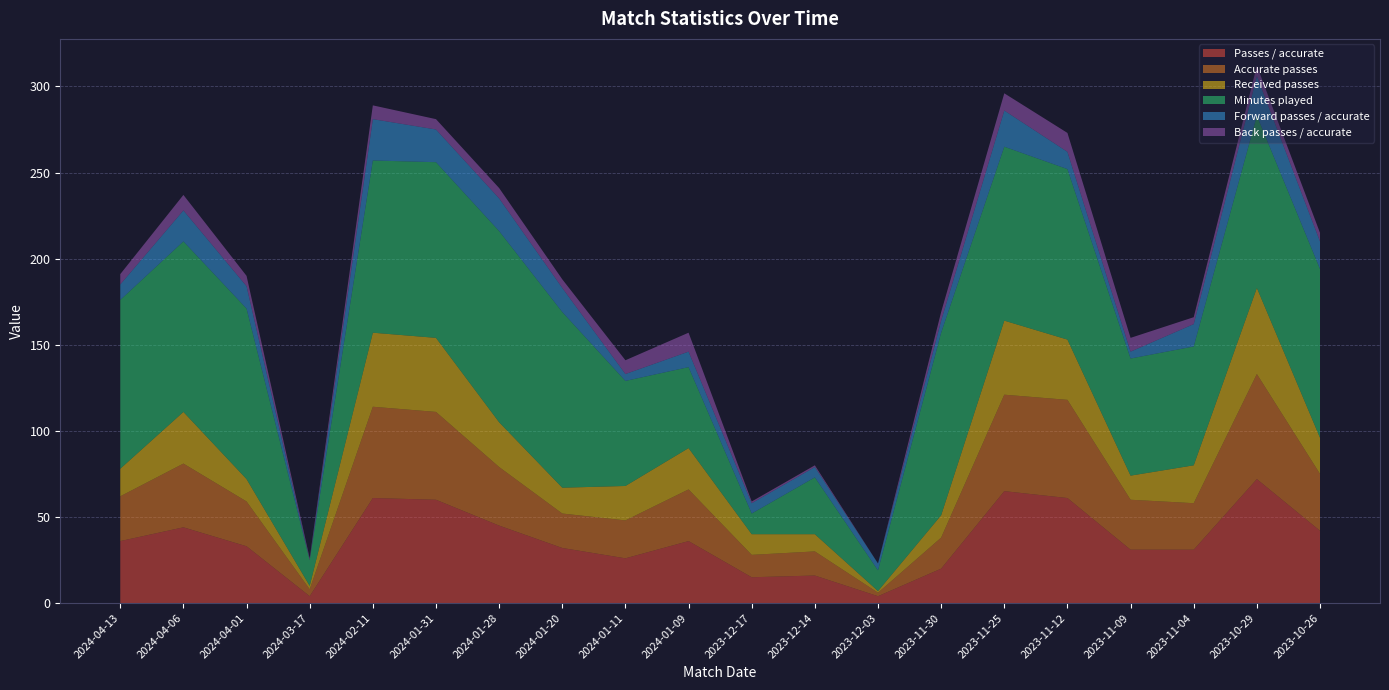

Reading left to right, extract all data points from this chart.

Passes / accurate: 2024-04-13=36	2024-04-06=44	2024-04-01=33	2024-03-17=4	2024-02-11=61	2024-01-31=60	2024-01-28=45	2024-01-20=32	2024-01-11=26	2024-01-09=36	2023-12-17=15	2023-12-14=16	2023-12-03=4	2023-11-30=20	2023-11-25=65	2023-11-12=61	2023-11-09=31	2023-11-04=31	2023-10-29=72	2023-10-26=42
Accurate passes: 2024-04-13=26	2024-04-06=37	2024-04-01=26	2024-03-17=4	2024-02-11=53	2024-01-31=51	2024-01-28=34	2024-01-20=20	2024-01-11=22	2024-01-09=30	2023-12-17=13	2023-12-14=14	2023-12-03=2	2023-11-30=18	2023-11-25=56	2023-11-12=57	2023-11-09=29	2023-11-04=27	2023-10-29=61	2023-10-26=33
Received passes: 2024-04-13=16	2024-04-06=30	2024-04-01=13	2024-03-17=2	2024-02-11=43	2024-01-31=43	2024-01-28=26	2024-01-20=15	2024-01-11=20	2024-01-09=24	2023-12-17=12	2023-12-14=10	2023-12-03=1	2023-11-30=13	2023-11-25=43	2023-11-12=35	2023-11-09=14	2023-11-04=22	2023-10-29=50	2023-10-26=21
Minutes played: 2024-04-13=98	2024-04-06=99	2024-04-01=99	2024-03-17=15	2024-02-11=100	2024-01-31=102	2024-01-28=111	2024-01-20=102	2024-01-11=61	2024-01-09=47	2023-12-17=12	2023-12-14=33	2023-12-03=12	2023-11-30=106	2023-11-25=101	2023-11-12=99	2023-11-09=68	2023-11-04=69	2023-10-29=100	2023-10-26=98
Forward passes / accurate: 2024-04-13=9	2024-04-06=18	2024-04-01=13	2024-03-17=0	2024-02-11=24	2024-01-31=19	2024-01-28=19	2024-01-20=14	2024-01-11=4	2024-01-09=9	2023-12-17=6	2023-12-14=6	2023-12-03=4	2023-11-30=7	2023-11-25=21	2023-11-12=10	2023-11-09=4	2023-11-04=13	2023-10-29=23	2023-10-26=16
Back passes / accurate: 2024-04-13=6	2024-04-06=9	2024-04-01=6	2024-03-17=1	2024-02-11=8	2024-01-31=6	2024-01-28=6	2024-01-20=5	2024-01-11=8	2024-01-09=11	2023-12-17=1	2023-12-14=1	2023-12-03=0	2023-11-30=5	2023-11-25=10	2023-11-12=11	2023-11-09=8	2023-11-04=4	2023-10-29=6	2023-10-26=5